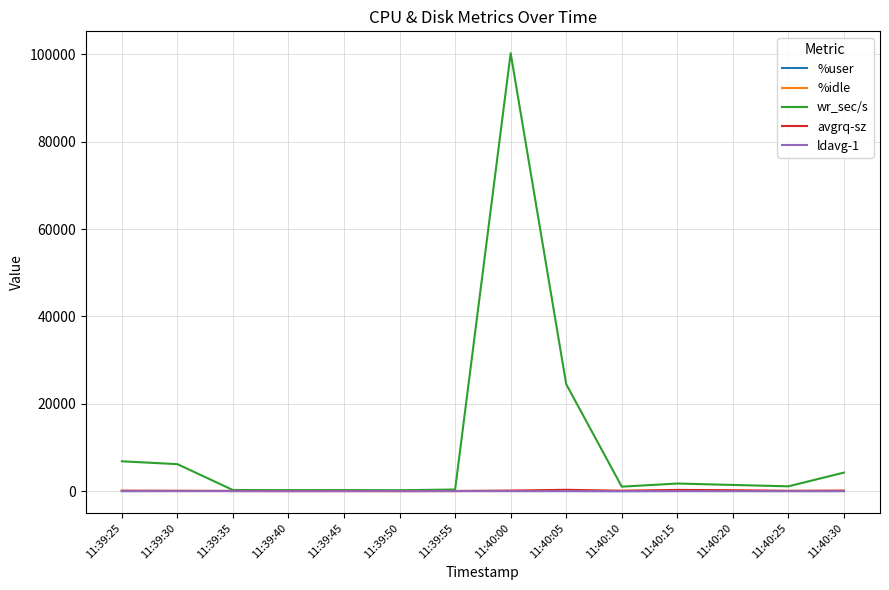

What is the approximate value of %user at 11:40:05?

35.9